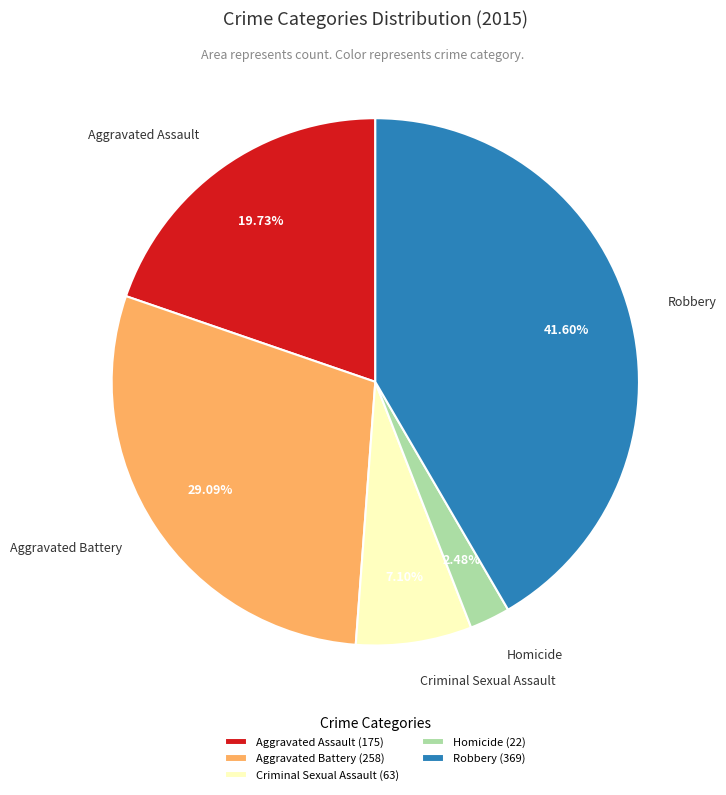

What is the total percentage of Criminal Sexual Assault and Aggravated Battery?

36.2%